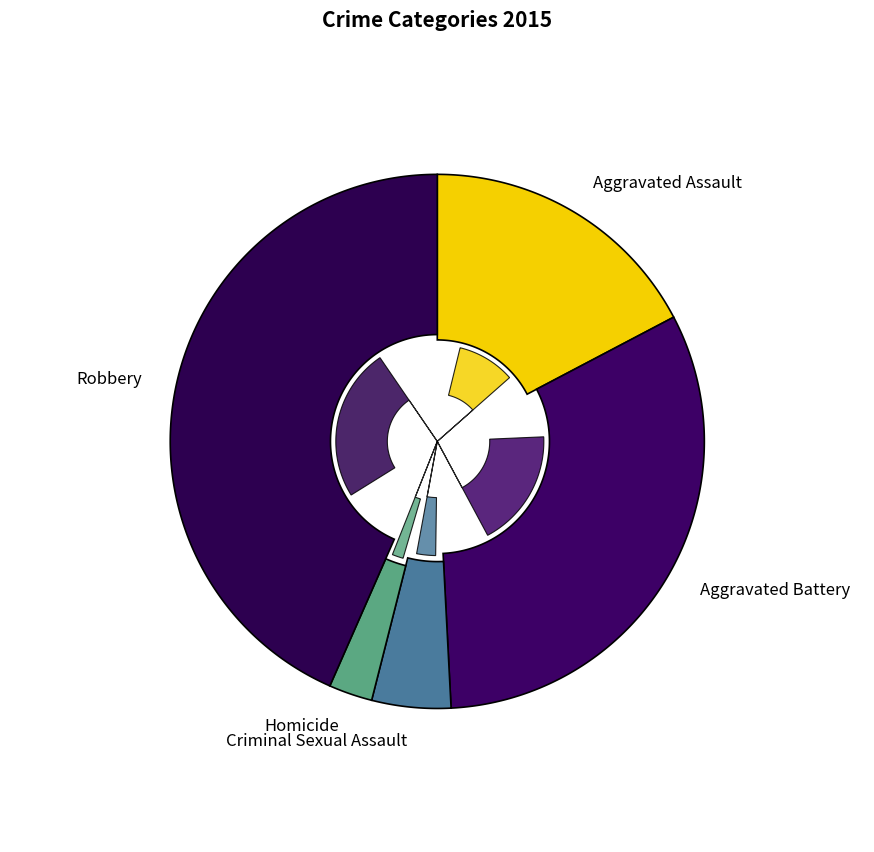

Which category has the biggest portion of the pie?

Robbery